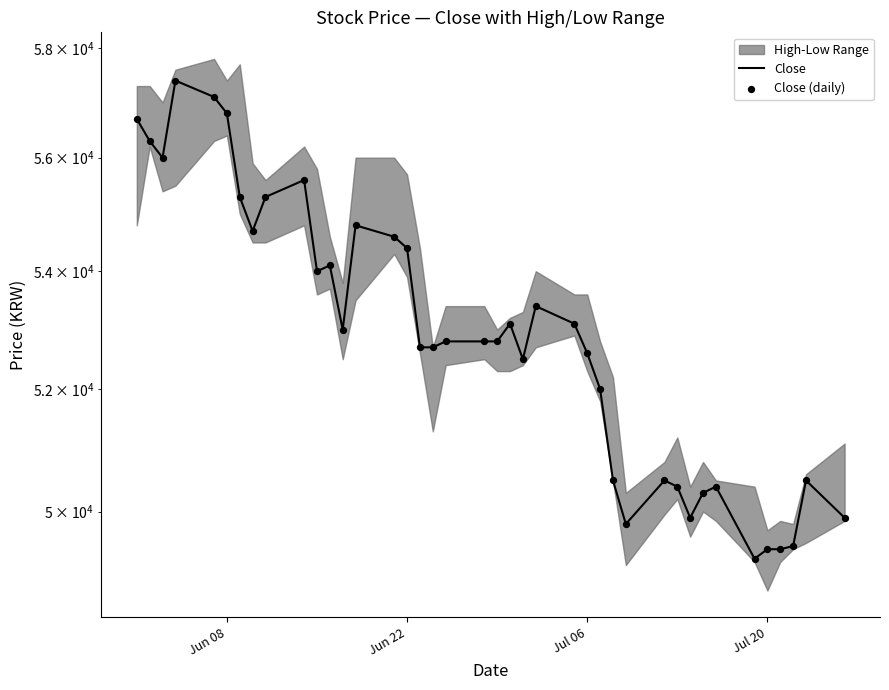

At how many categories does at least one series exceed 53927?

15